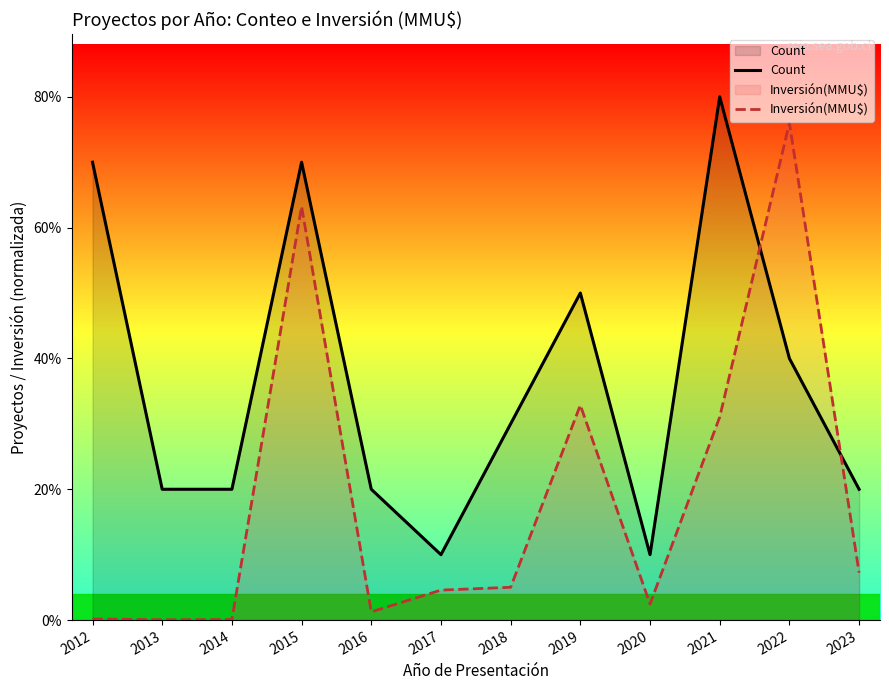

At which category is the sum across all series the highest?

2015